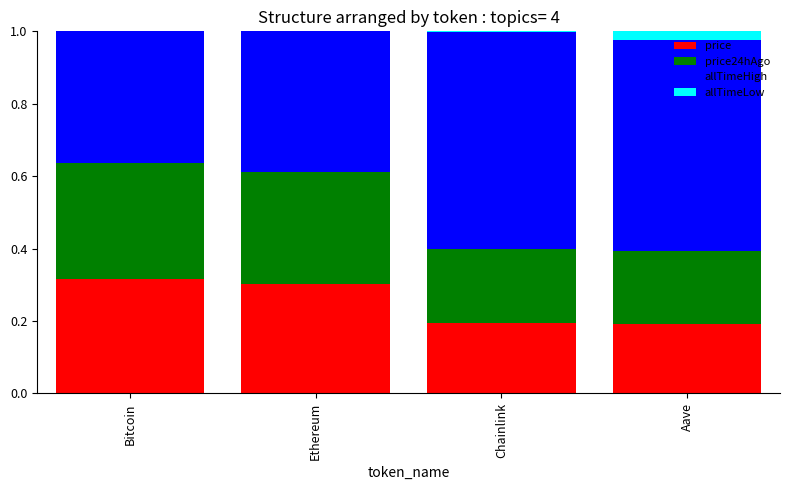

The value of price at Chainlink is 0.3. True or false?

False